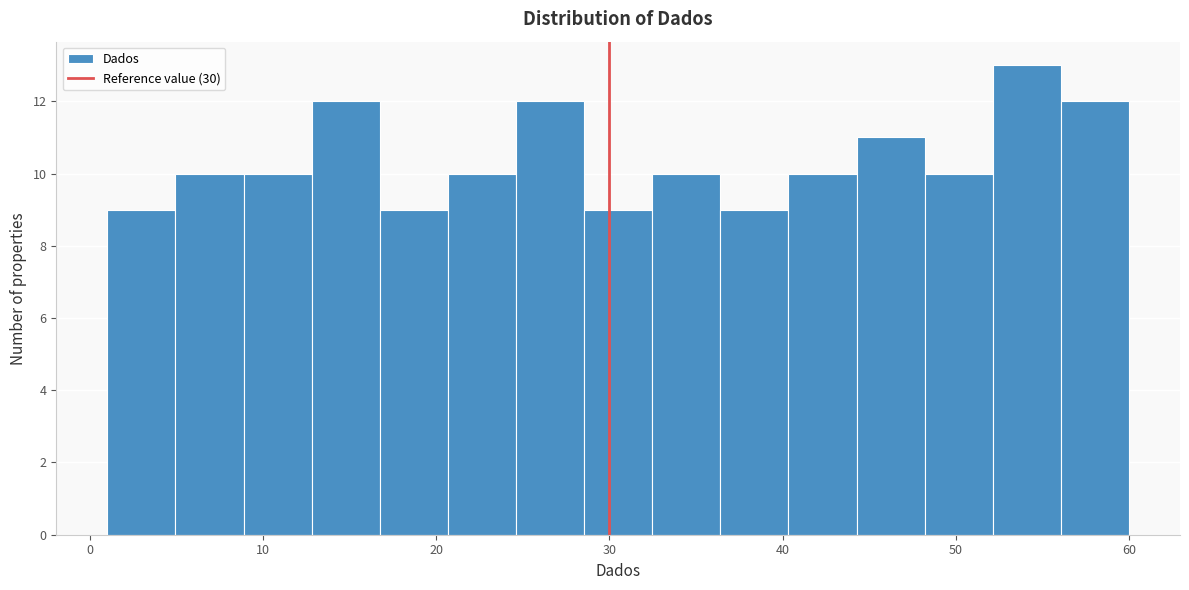

Read against the x-axis, roughly where is the centre of the tallest bar?

54